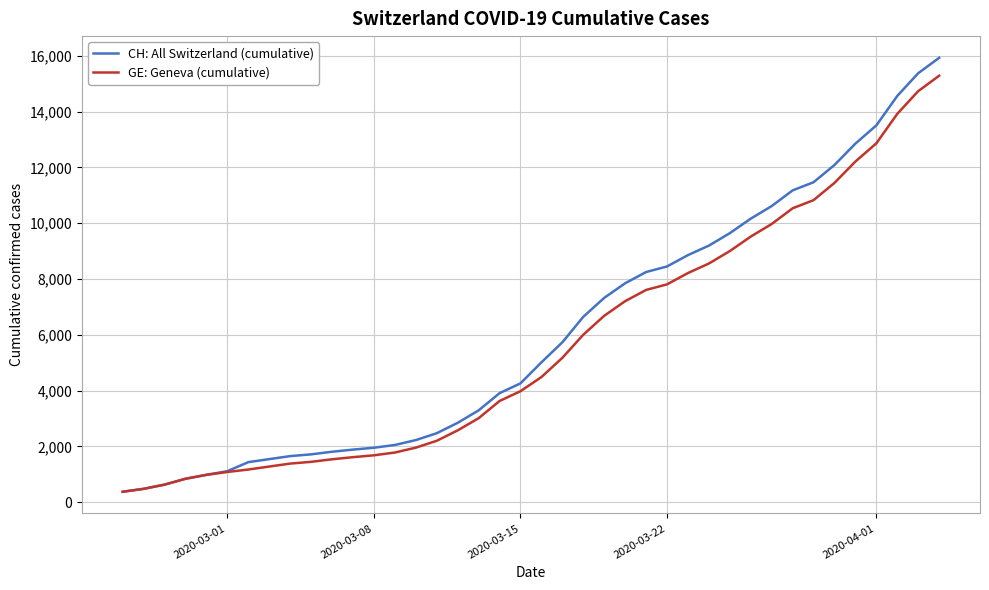

What is the minimum value shown in the chart?

375